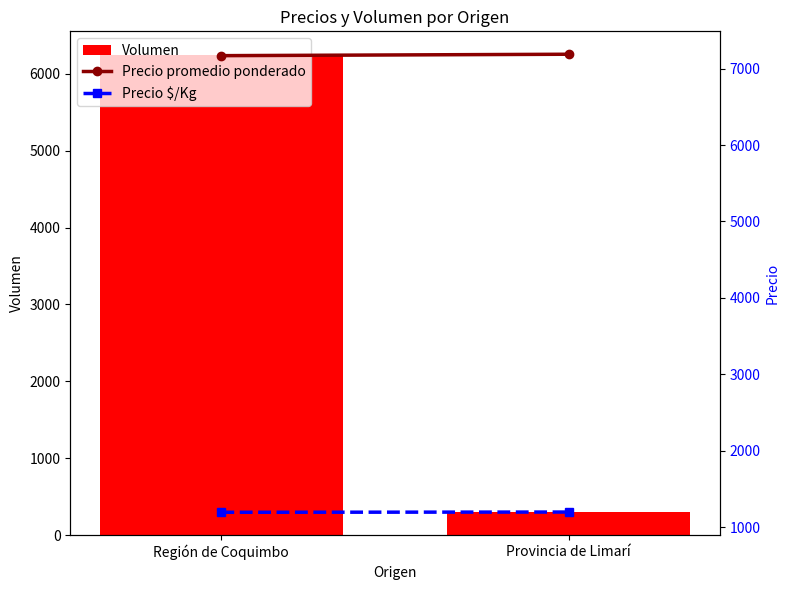

Which category has the highest value across all series?

Provincia de Limarí